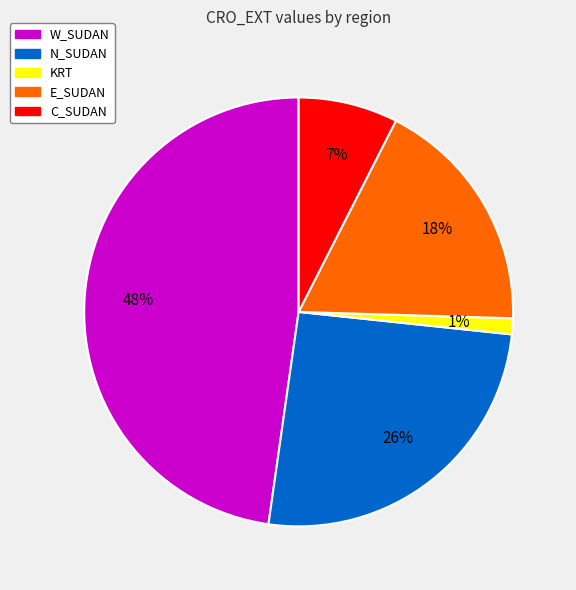

Count the number of slices in the pie.

5